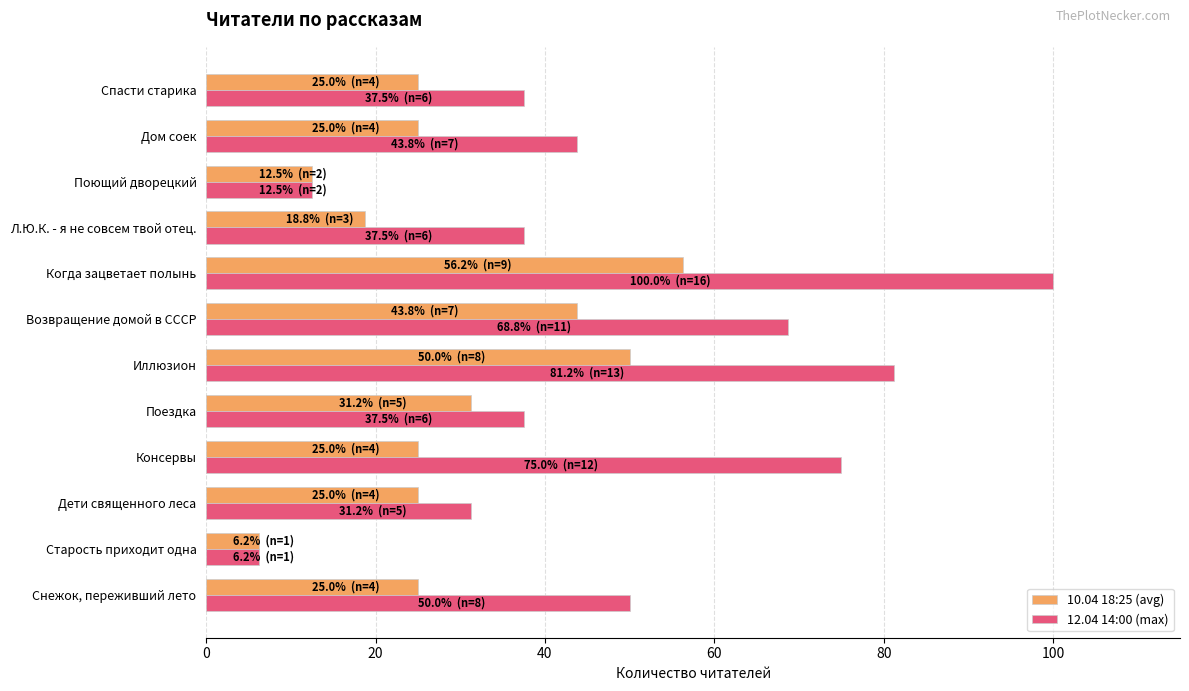

Count the number of data series in this chart.

2